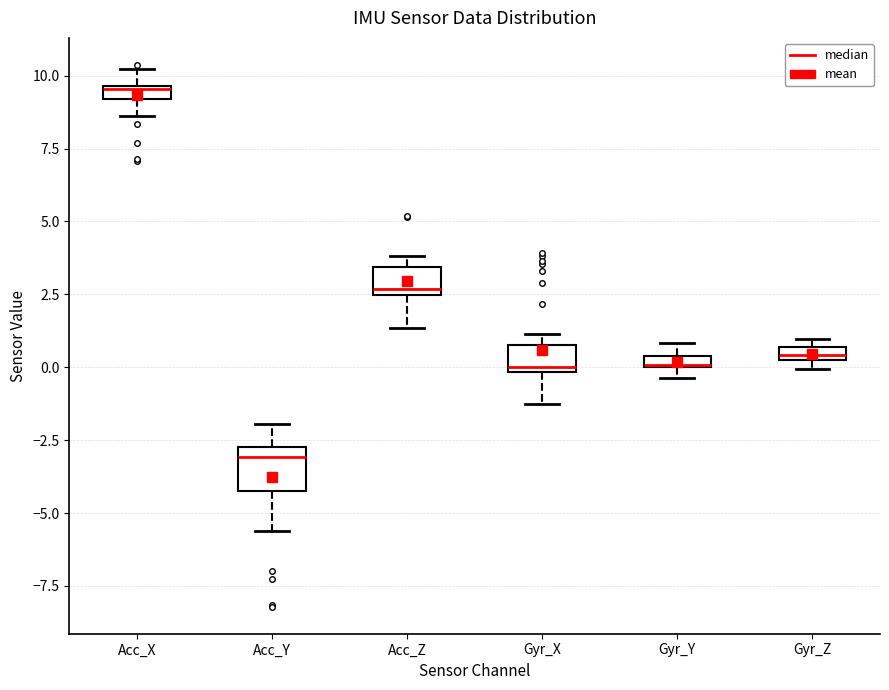

Where is the lower edge of the box for Acc_X on the y-axis? The values are not printed on the chart, so give them approximately, as read against the axis.

9.0